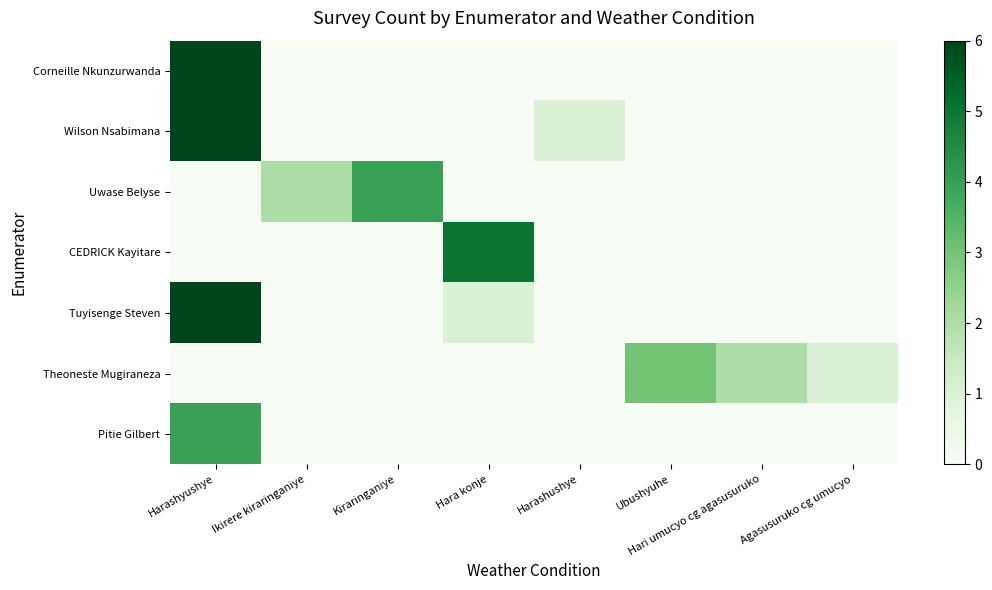

List the series in order of their peak value, lowest first.

Theoneste Mugiraneza, Uwase Belyse, Pitie Gilbert, CEDRICK Kayitare, Corneille Nkunzurwanda, Wilson Nsabimana, Tuyisenge Steven